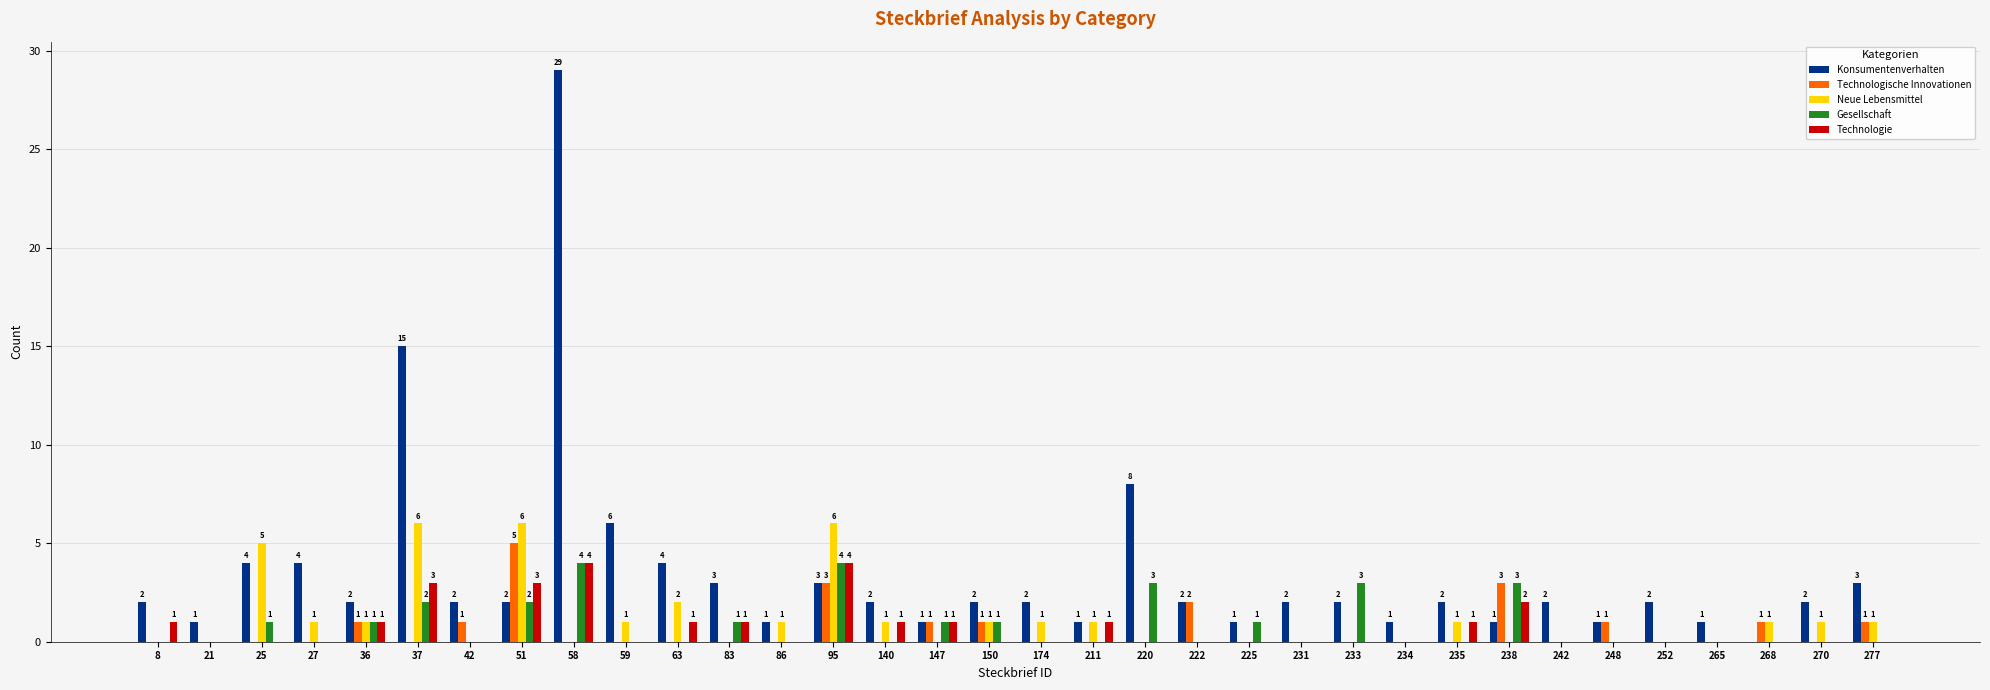

What is the average value of the Technologie series?

1